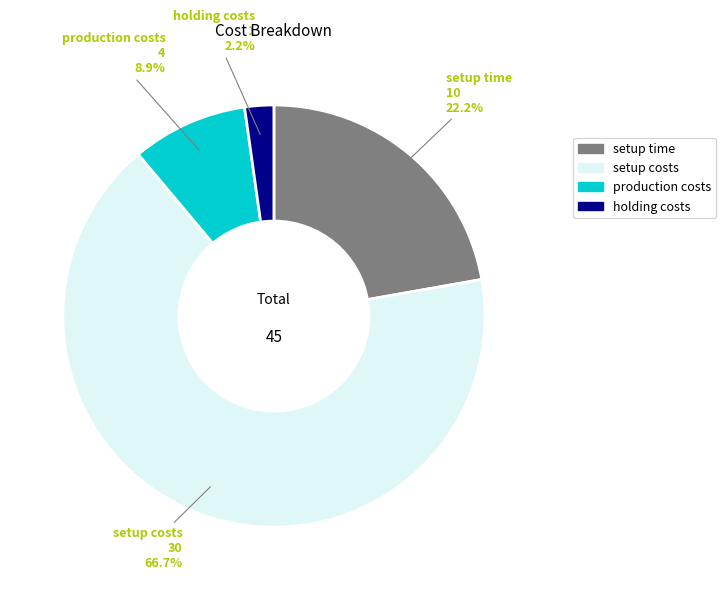

How much of the chart is everything except holding costs?

97.8%